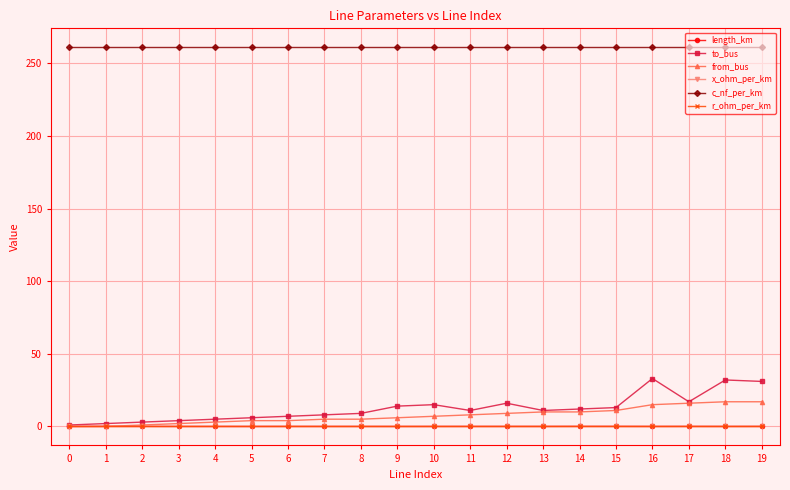

Count the number of categories in the chart.

20